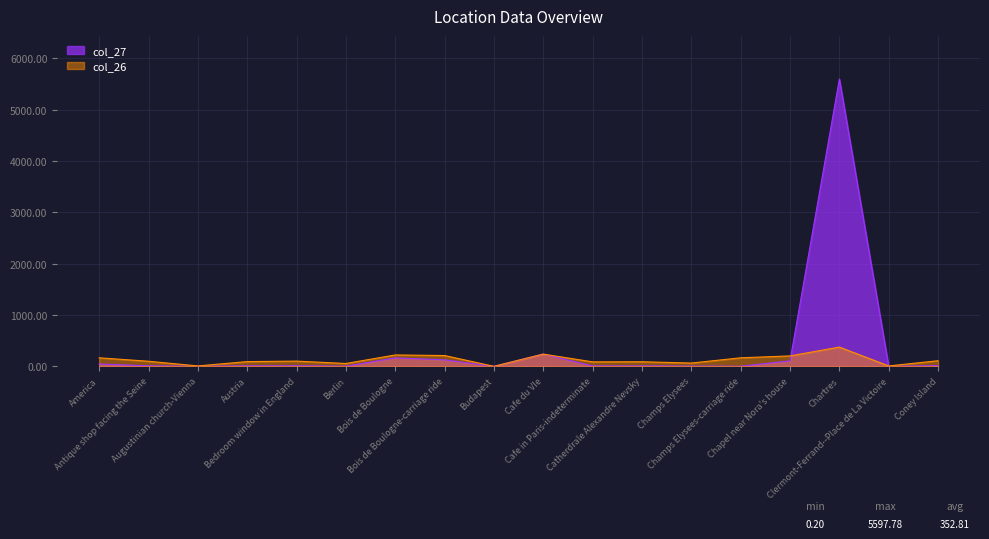

Which label corresponds to the smallest value in the chart?

Budapest